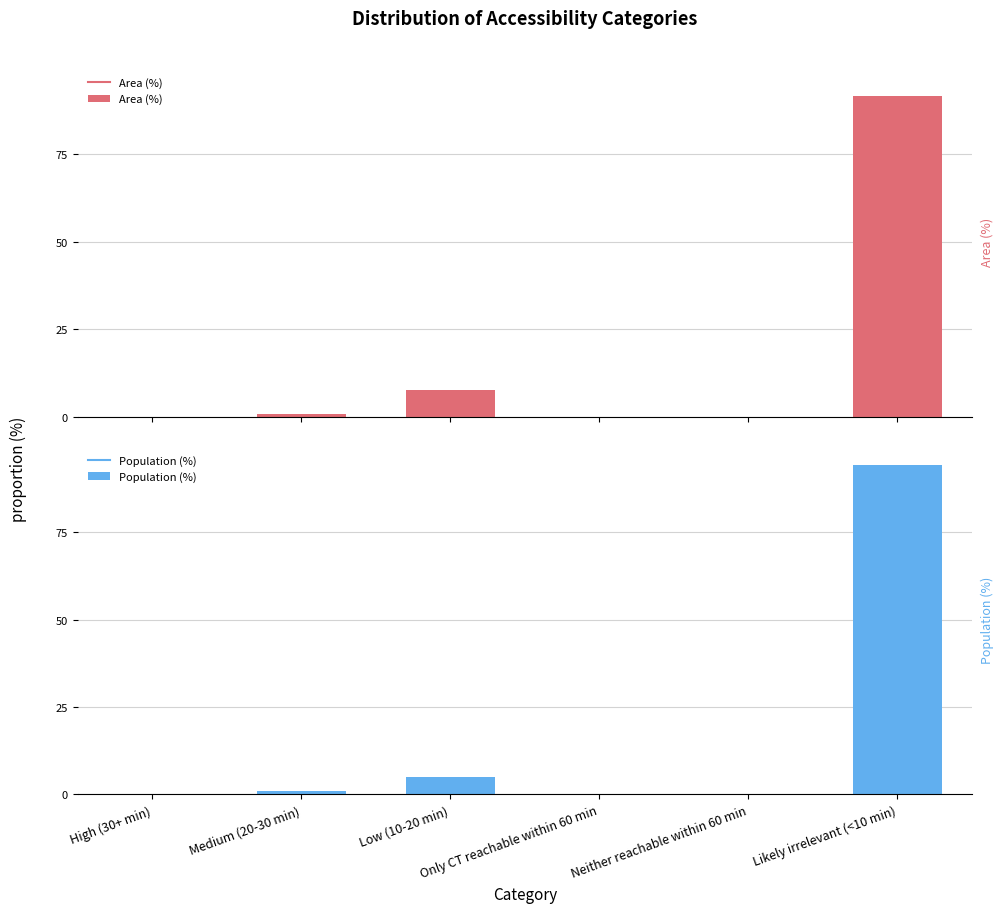

What is the maximum value shown in the chart?

94.1